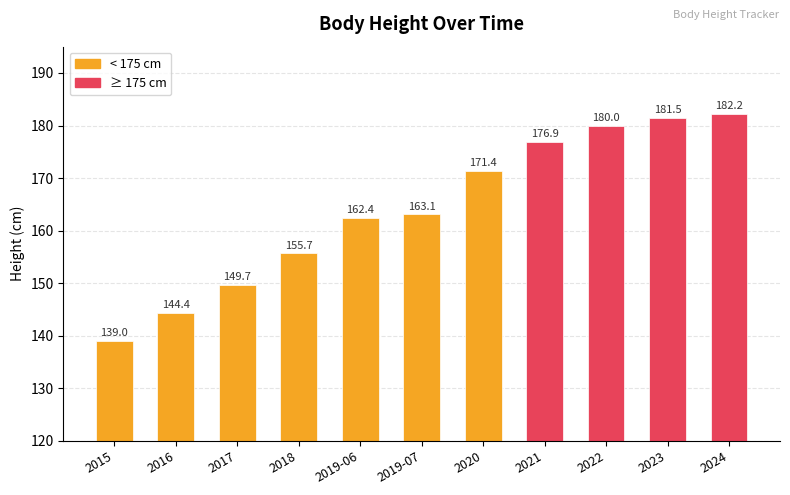

How many bars are there in total?

11